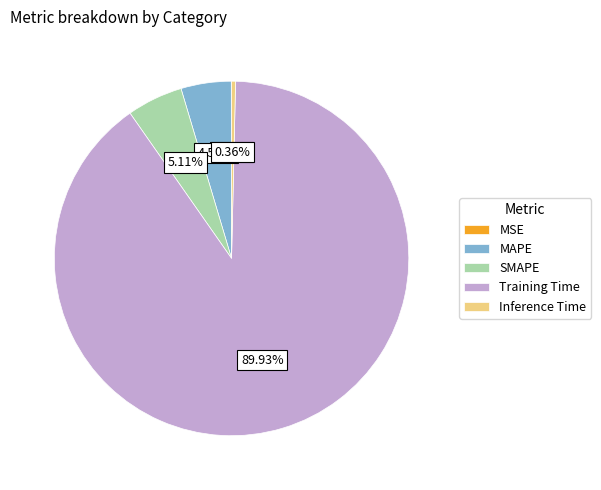

To the nearest percent, what is the difference between the Training Time and MAPE slice percentages?

85%